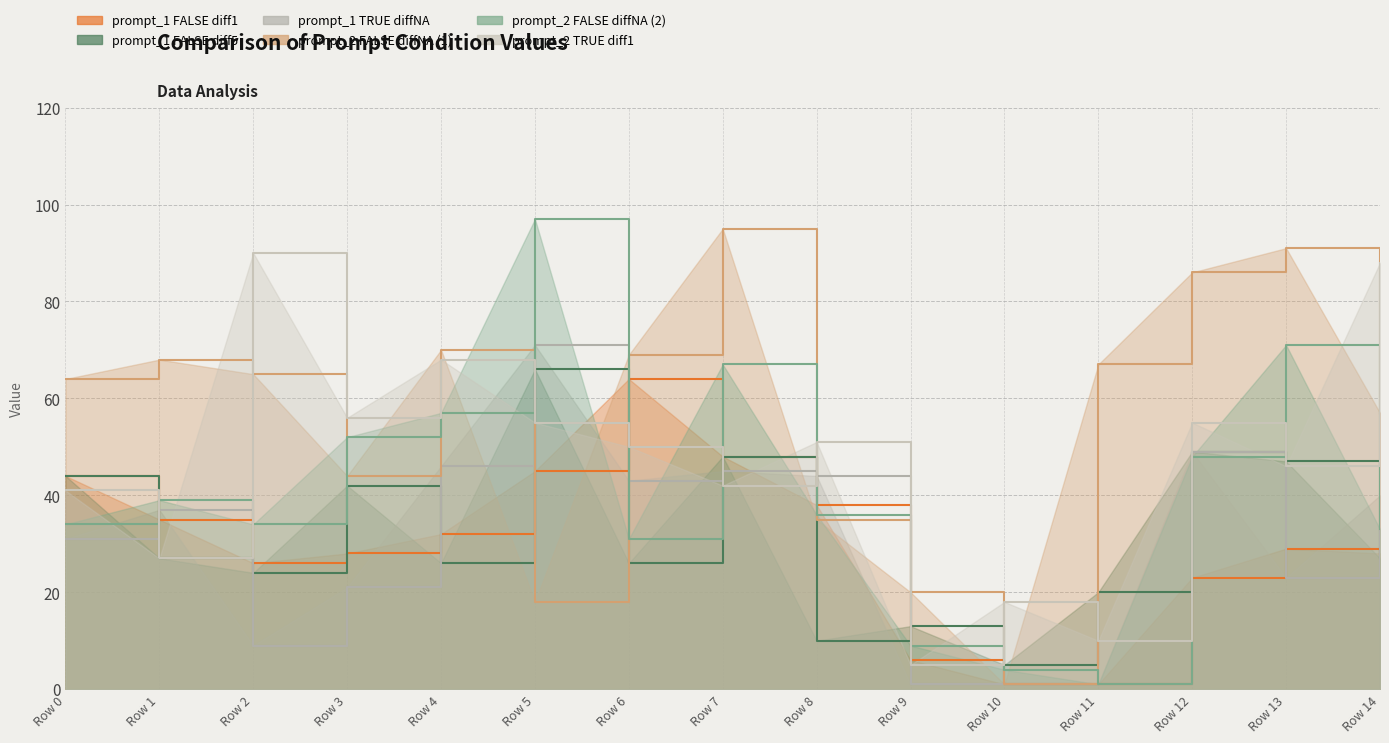

Is the value of prompt_2_FALSE_diffNA at Row 1 greater than the value of prompt_2_FALSE_diffNA_2 at Row 11?

Yes